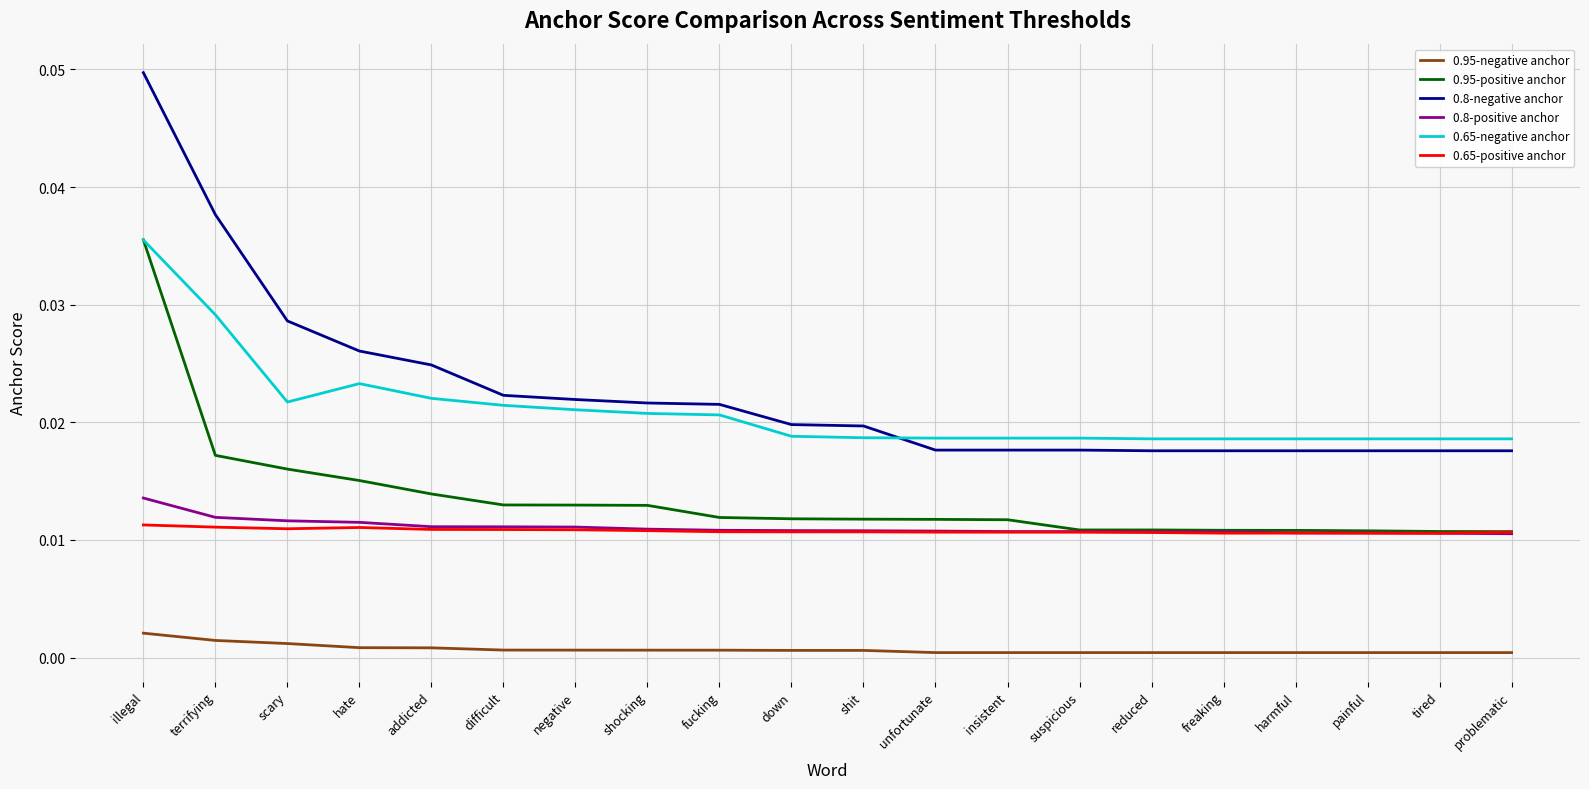

Does the chart display data point markers on the line(s)?

No